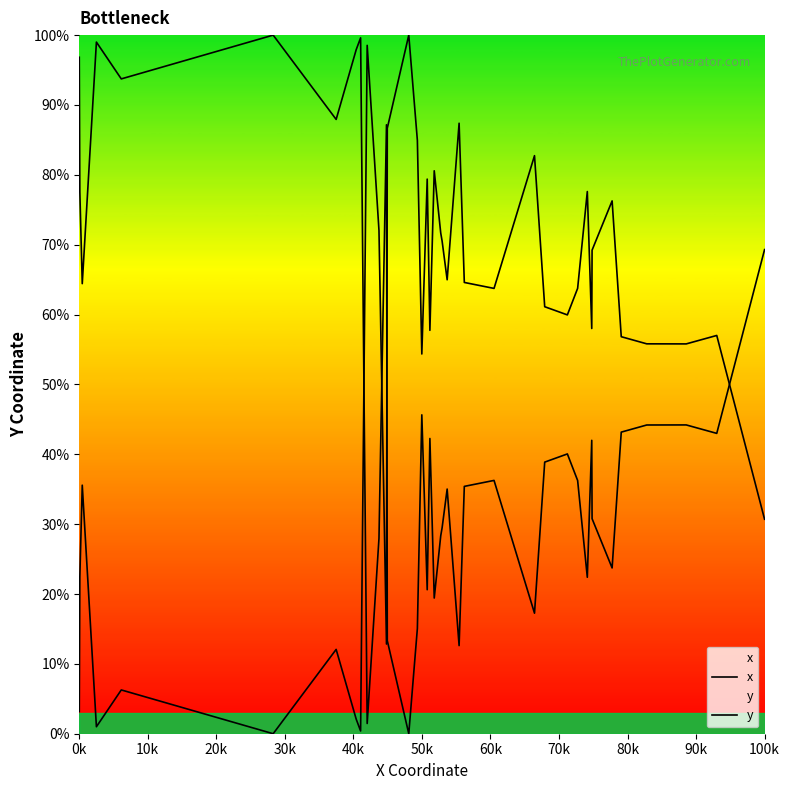

In y, how many points are lower than both neighbors (excluding endpoints)?

11